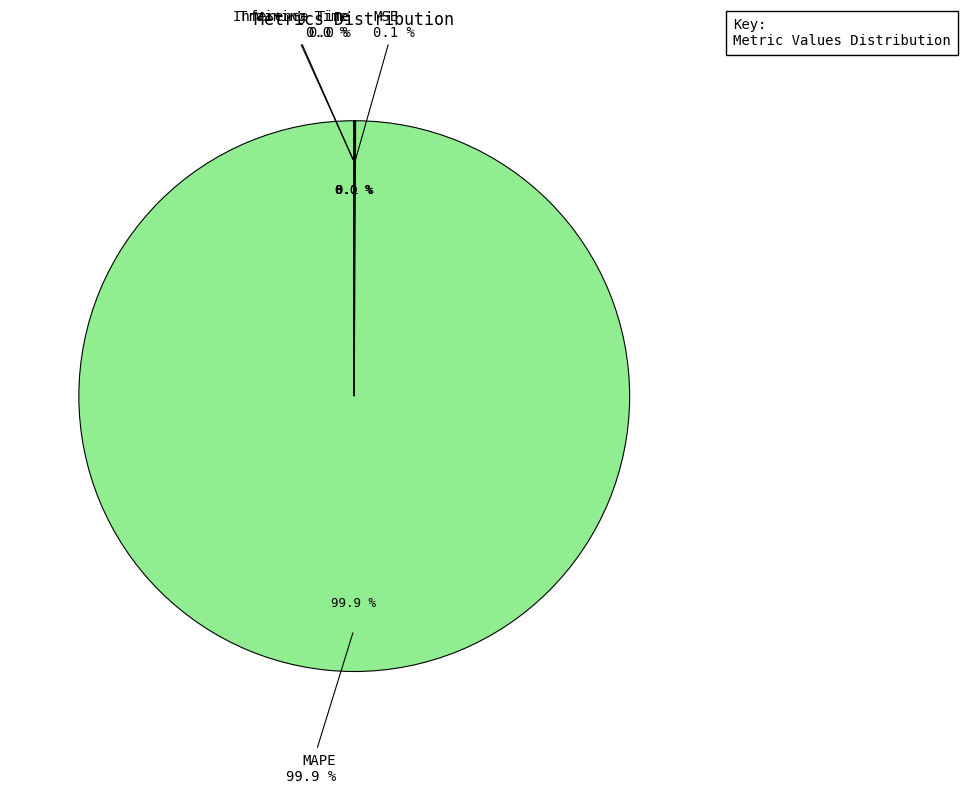

What is the largest slice in the pie chart?

MAPE